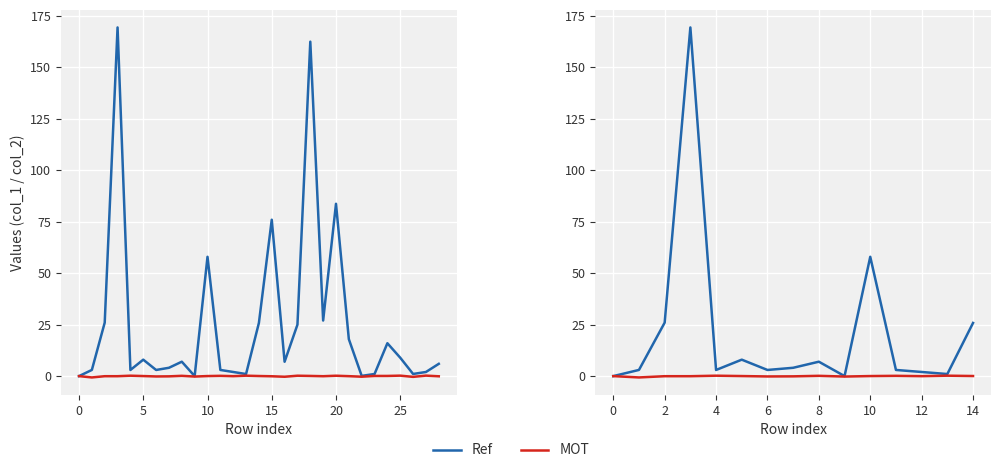

In Ref, how many points are higher than both neighbors (excluding endpoints)?

4